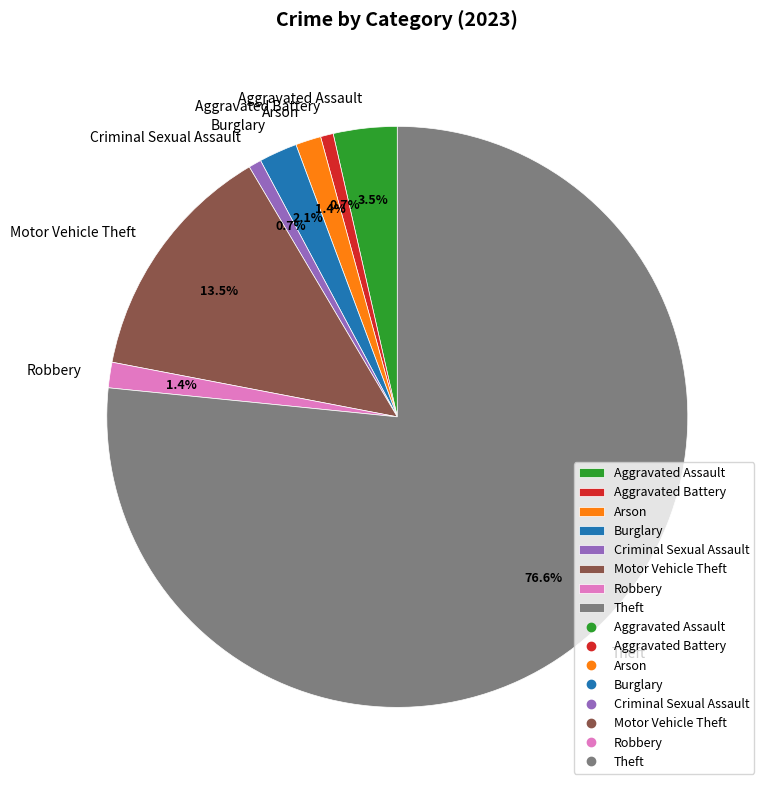

How much of the chart is everything except Aggravated Battery?

99.3%